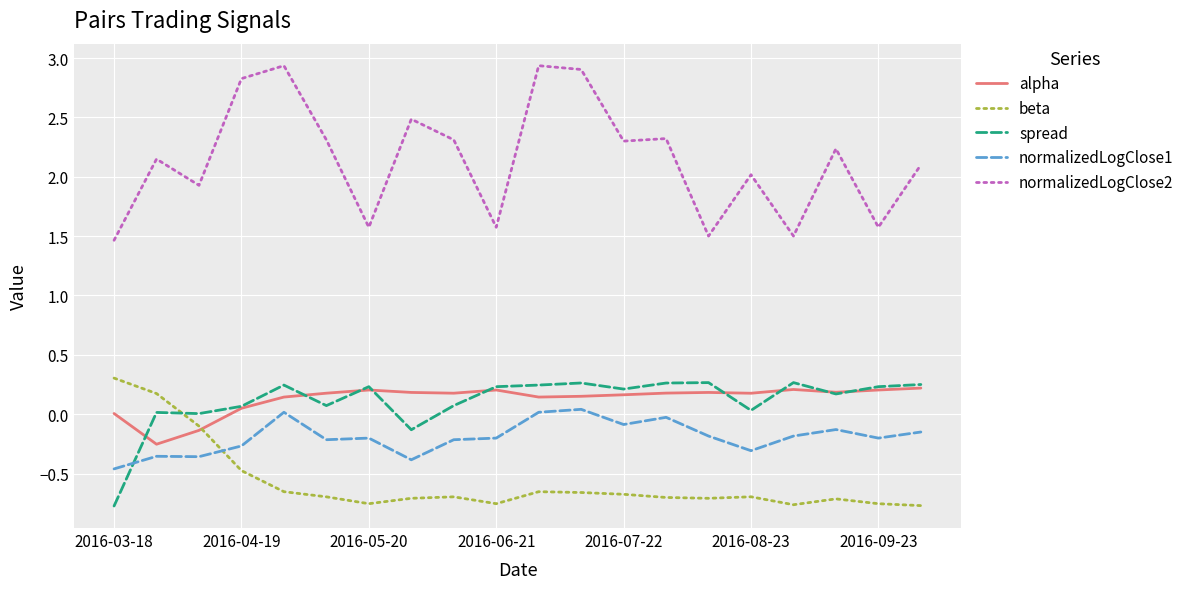

Which series has the largest range (max minus min)?

normalizedLogClose2